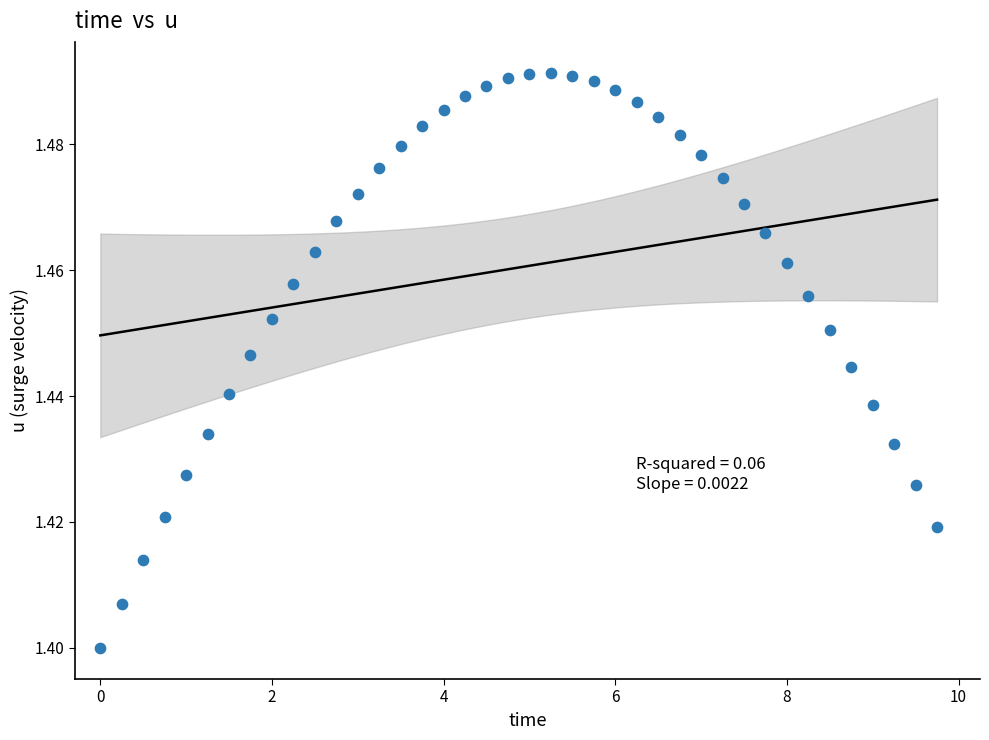

What is the range of X values (max minus min)?

9.8